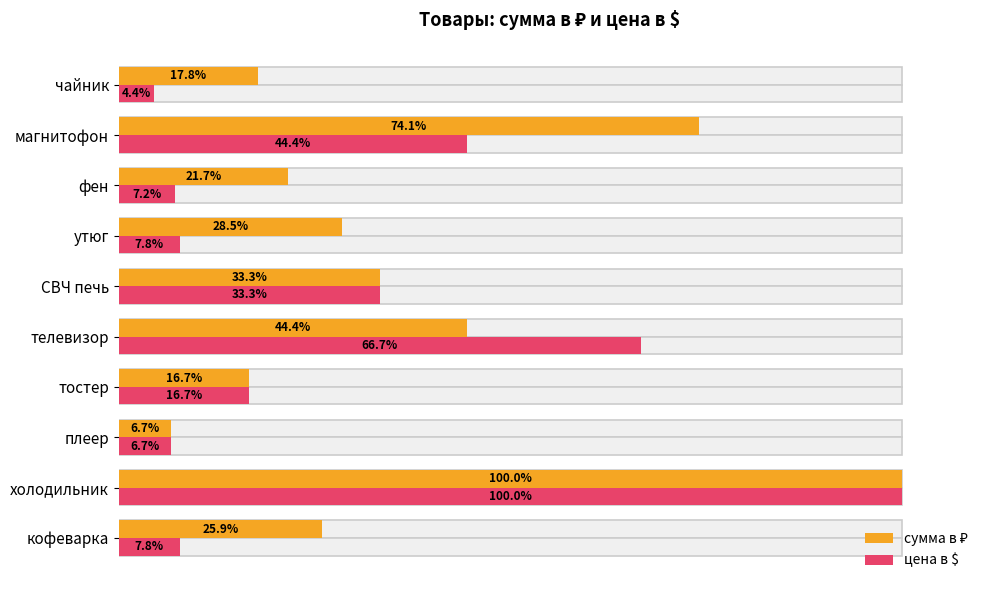

What are all the series names shown in the legend?

сумма в ₽, цена в $